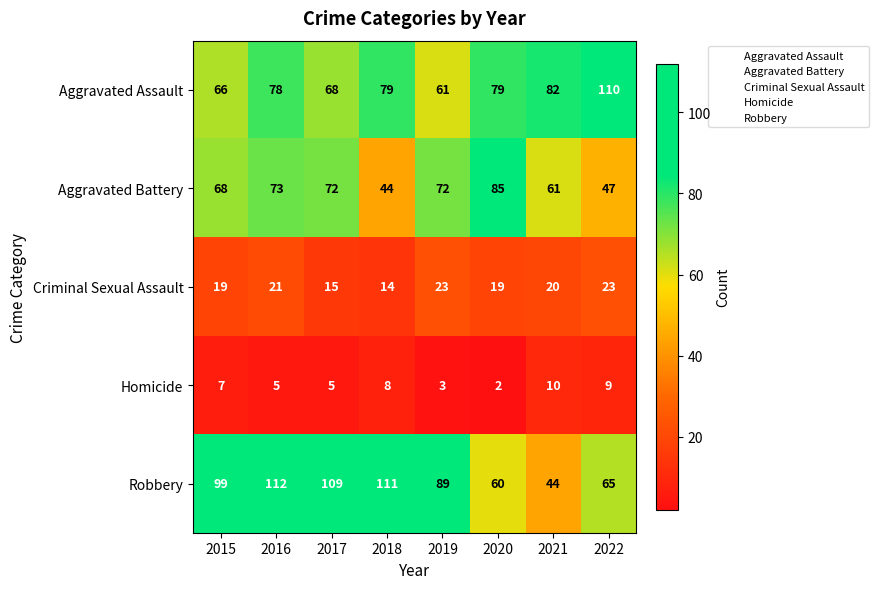

Which series has the largest total across all categories?

Robbery